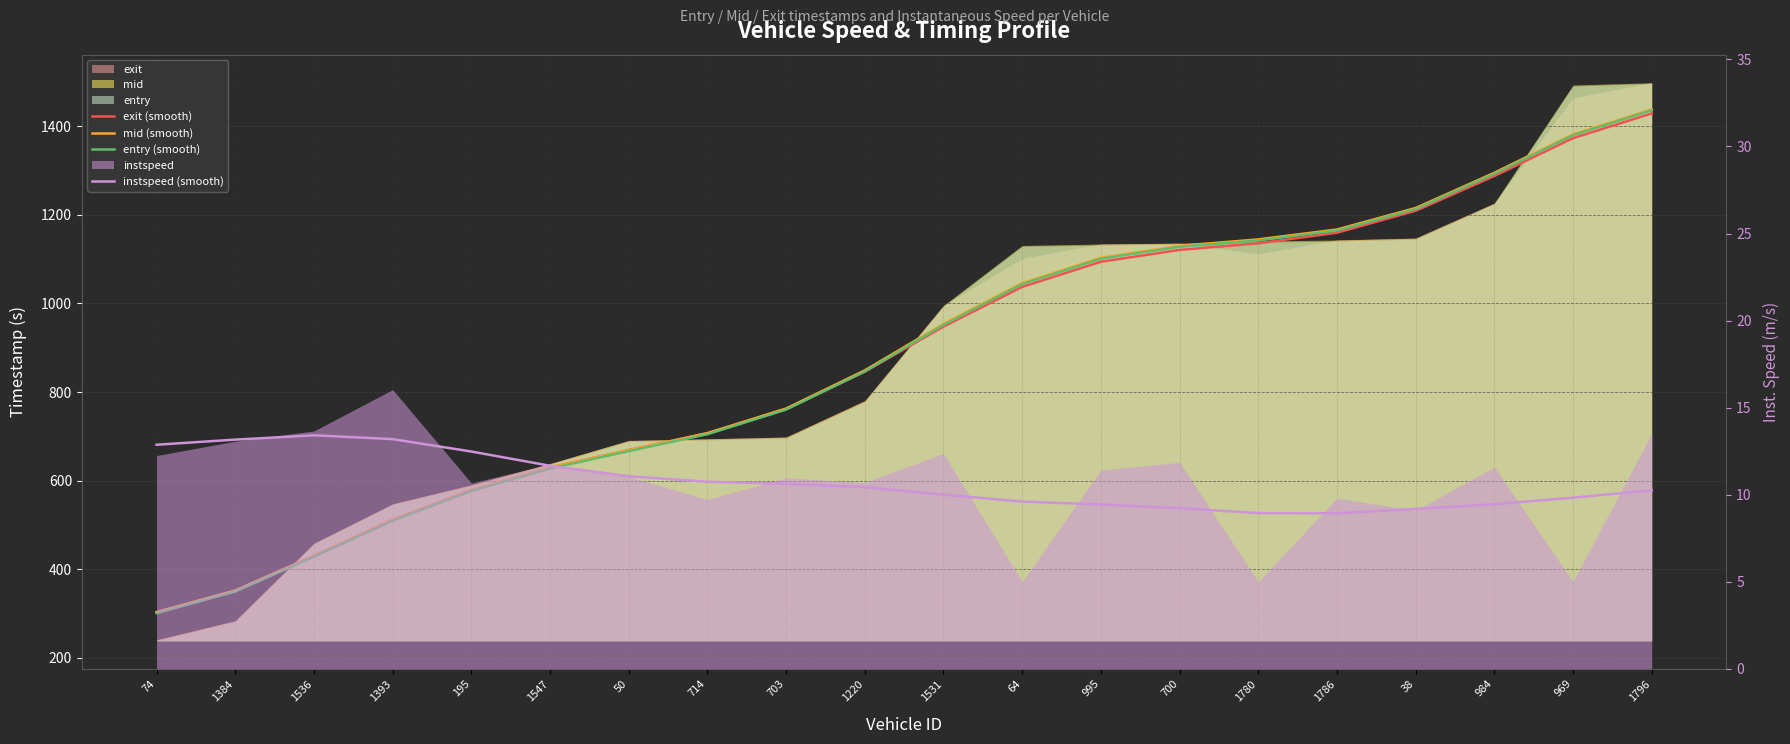

True or false: instspeed (smooth) and mid (smooth) cross at least once.

False